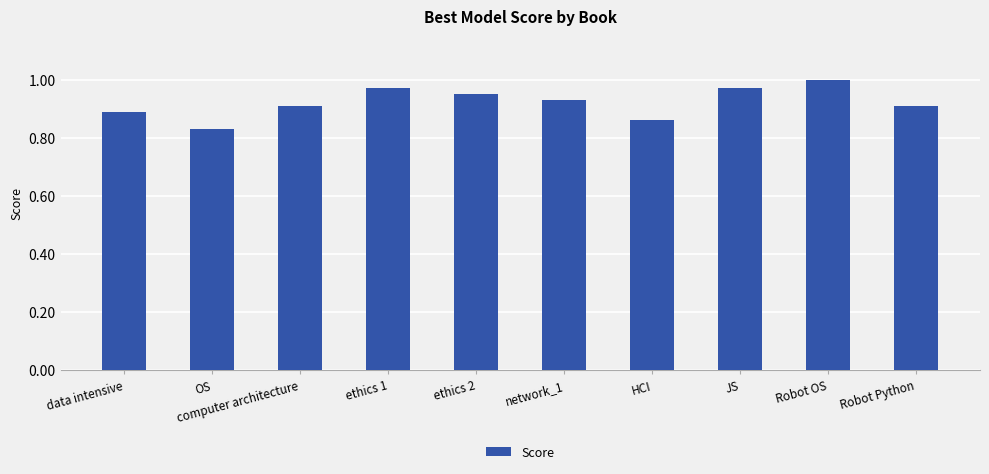

What is the change in value from data intensive to ethics 1?

+0.1